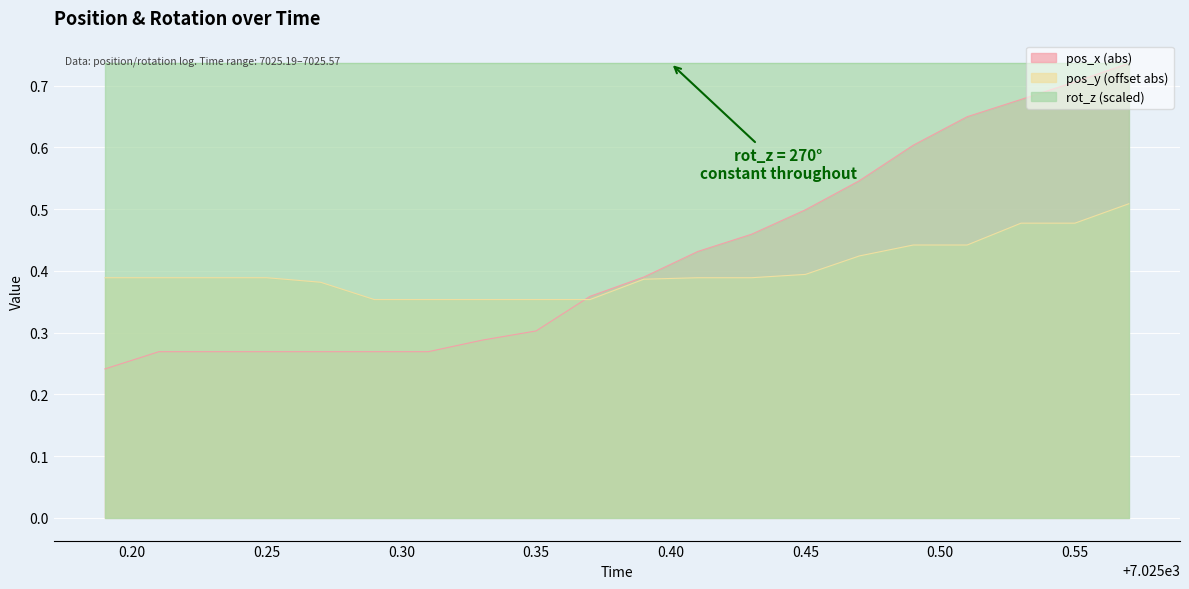

Which series has the largest range (max minus min)?

pos_x (abs)